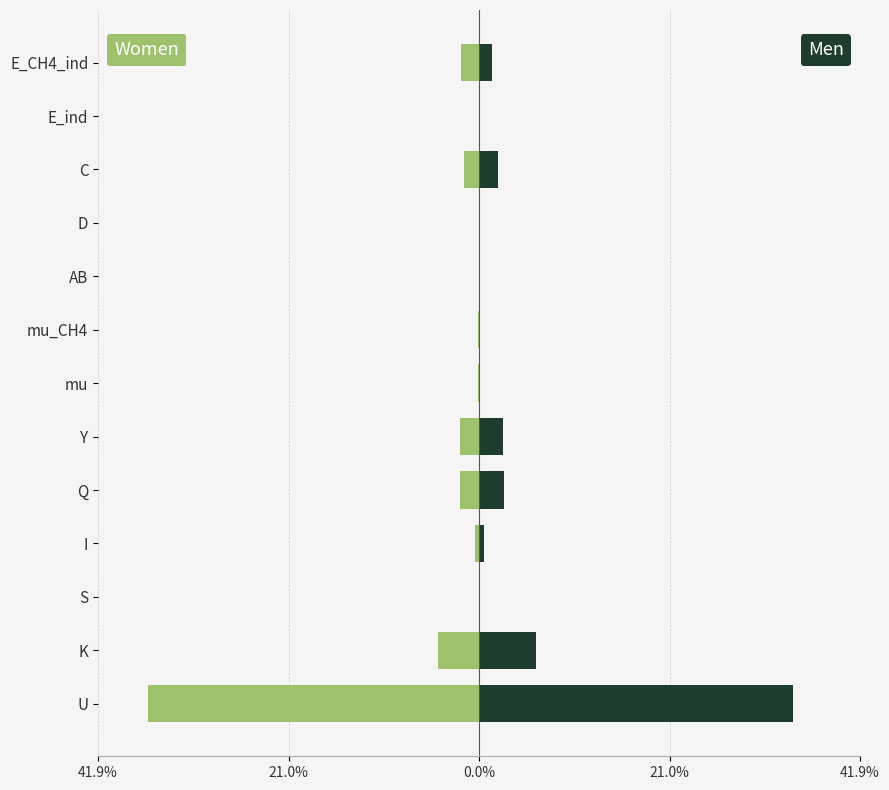

True or false: Women has a value of -0.0 at mu.

False